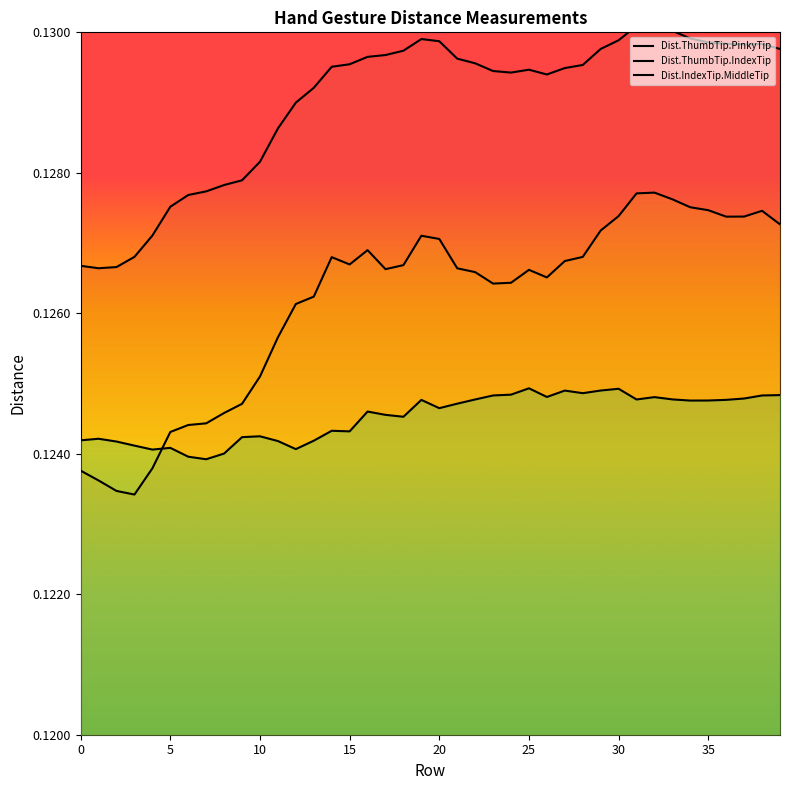

True or false: Dist.ThumbTip.IndexTip and Dist.ThumbTip.PinkyTip cross at least once.

False